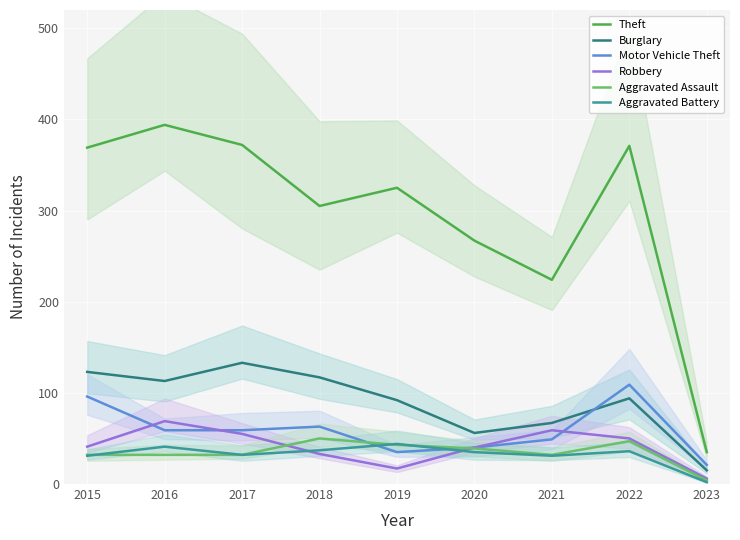

Reading left to right, list all the values displayed in this chart.

Theft: 369	394	372	305	325	267	224	371	35
Burglary: 123	113	133	117	92	56	67	94	15
Motor Vehicle Theft: 96	59	59	63	35	40	49	109	21
Robbery: 41	69	55	33	17	40	59	50	6
Aggravated Assault: 32	32	32	50	43	39	32	47	4
Aggravated Battery: 31	41	32	37	44	35	31	36	2